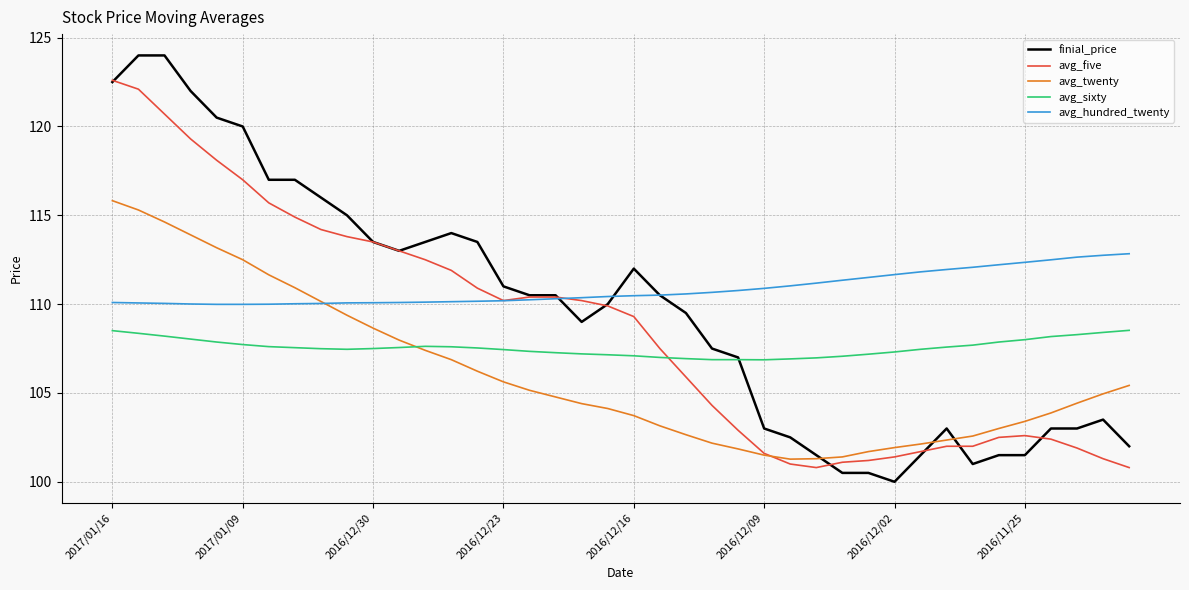

Which series has the largest total across all categories?

avg_hundred_twenty